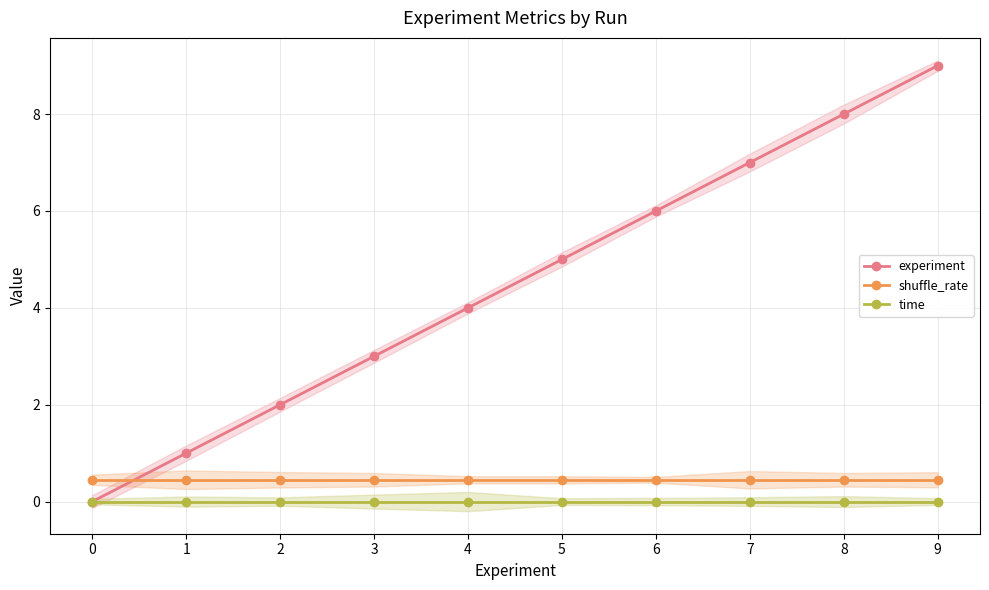

True or false: experiment and time intersect in this chart.

False